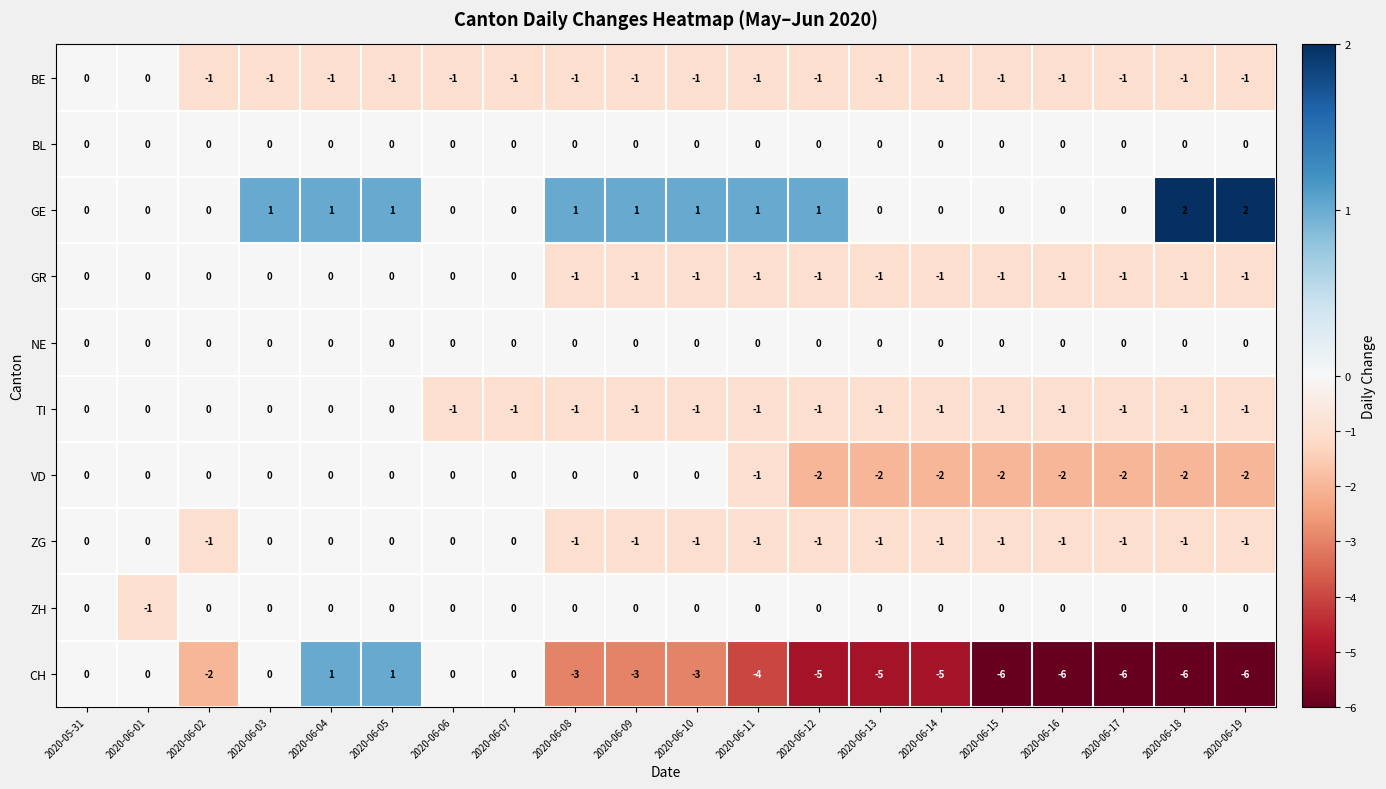

Which series has the largest range (max minus min)?

CH